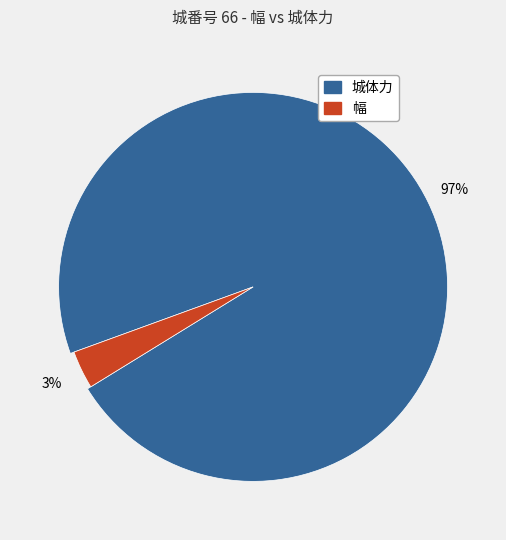

Which slice is the largest?

城体力